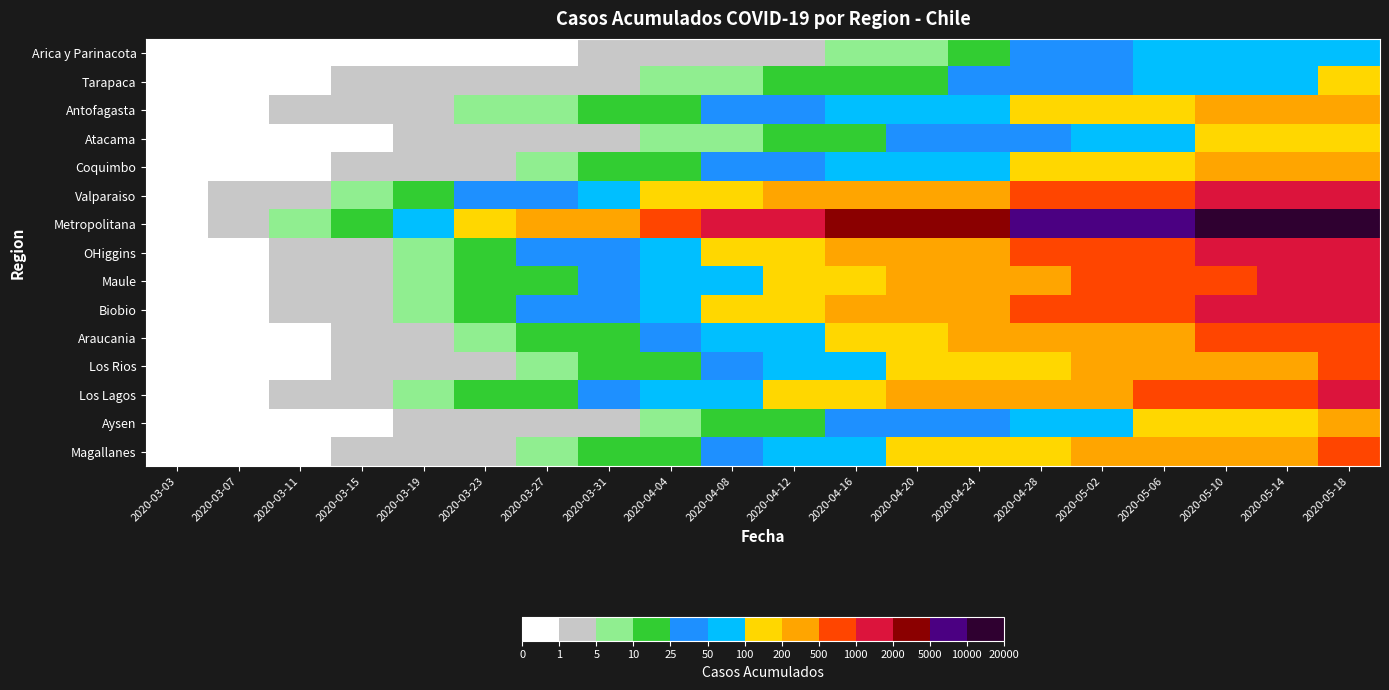

Reading right to left, extract all data points from this chart.

Arica y Parinacota: 2020-05-18=87	2020-05-14=75	2020-05-10=63	2020-05-06=53	2020-05-02=41	2020-04-28=28	2020-04-24=12	2020-04-20=7	2020-04-16=6	2020-04-12=3	2020-04-08=2	2020-04-04=1	2020-03-31=1	2020-03-27=0	2020-03-23=0	2020-03-19=0	2020-03-15=0	2020-03-11=0	2020-03-07=0	2020-03-03=0
Tarapaca: 2020-05-18=110	2020-05-14=90	2020-05-10=75	2020-05-06=60	2020-05-02=45	2020-04-28=35	2020-04-24=28	2020-04-20=20	2020-04-16=15	2020-04-12=10	2020-04-08=8	2020-04-04=6	2020-03-31=4	2020-03-27=3	2020-03-23=2	2020-03-19=1	2020-03-15=1	2020-03-11=0	2020-03-07=0	2020-03-03=0
Antofagasta: 2020-05-18=270	2020-05-14=240	2020-05-10=210	2020-05-06=180	2020-05-02=150	2020-04-28=120	2020-04-24=95	2020-04-20=70	2020-04-16=50	2020-04-12=35	2020-04-08=25	2020-04-04=18	2020-03-31=12	2020-03-27=8	2020-03-23=5	2020-03-19=3	2020-03-15=2	2020-03-11=1	2020-03-07=0	2020-03-03=0
Atacama: 2020-05-18=145	2020-05-14=120	2020-05-10=100	2020-05-06=80	2020-05-02=63	2020-04-28=48	2020-04-24=35	2020-04-20=25	2020-04-16=18	2020-04-12=12	2020-04-08=8	2020-04-04=5	2020-03-31=3	2020-03-27=2	2020-03-23=1	2020-03-19=1	2020-03-15=0	2020-03-11=0	2020-03-07=0	2020-03-03=0
Coquimbo: 2020-05-18=285	2020-05-14=245	2020-05-10=208	2020-05-06=174	2020-05-02=143	2020-04-28=115	2020-04-24=90	2020-04-20=68	2020-04-16=50	2020-04-12=36	2020-04-08=25	2020-04-04=17	2020-03-31=11	2020-03-27=7	2020-03-23=4	2020-03-19=2	2020-03-15=1	2020-03-11=0	2020-03-07=0	2020-03-03=0
Valparaiso: 2020-05-18=1425	2020-05-14=1230	2020-05-10=1050	2020-05-06=885	2020-05-02=735	2020-04-28=600	2020-04-24=480	2020-04-20=375	2020-04-16=285	2020-04-12=210	2020-04-08=150	2020-04-04=102	2020-03-31=67	2020-03-27=42	2020-03-23=25	2020-03-19=14	2020-03-15=7	2020-03-11=3	2020-03-07=1	2020-03-03=0
Metropolitana: 2020-05-18=19020	2020-05-14=15420	2020-05-10=12360	2020-05-06=9780	2020-05-02=7630	2020-04-28=5860	2020-04-24=4420	2020-04-20=3260	2020-04-16=2340	2020-04-12=1620	2020-04-08=1080	2020-04-04=680	2020-03-31=400	2020-03-27=220	2020-03-23=112	2020-03-19=52	2020-03-15=22	2020-03-11=8	2020-03-07=2	2020-03-03=0
OHiggins: 2020-05-18=1555	2020-05-14=1313	2020-05-10=1095	2020-05-06=900	2020-05-02=728	2020-04-28=578	2020-04-24=448	2020-04-20=338	2020-04-16=248	2020-04-12=176	2020-04-08=120	2020-04-04=78	2020-03-31=48	2020-03-27=28	2020-03-23=15	2020-03-19=7	2020-03-15=3	2020-03-11=1	2020-03-07=0	2020-03-03=0
Maule: 2020-05-18=1240	2020-05-14=1030	2020-05-10=845	2020-05-06=683	2020-05-02=543	2020-04-28=424	2020-04-24=324	2020-04-20=242	2020-04-16=176	2020-04-12=124	2020-04-08=84	2020-04-04=54	2020-03-31=33	2020-03-27=19	2020-03-23=10	2020-03-19=5	2020-03-15=2	2020-03-11=1	2020-03-07=0	2020-03-03=0
Biobio: 2020-05-18=1456	2020-05-14=1214	2020-05-10=1001	2020-05-06=815	2020-05-02=654	2020-04-28=516	2020-04-24=400	2020-04-20=304	2020-04-16=226	2020-04-12=163	2020-04-08=113	2020-04-04=75	2020-03-31=47	2020-03-27=28	2020-03-23=15	2020-03-19=7	2020-03-15=3	2020-03-11=1	2020-03-07=0	2020-03-03=0
Araucania: 2020-05-18=806	2020-05-14=666	2020-05-10=544	2020-05-06=439	2020-05-02=349	2020-04-28=273	2020-04-24=210	2020-04-20=158	2020-04-16=116	2020-04-12=82	2020-04-08=56	2020-04-04=36	2020-03-31=22	2020-03-27=13	2020-03-23=7	2020-03-19=3	2020-03-15=1	2020-03-11=0	2020-03-07=0	2020-03-03=0
Los Rios: 2020-05-18=522	2020-05-14=431	2020-05-10=352	2020-05-06=284	2020-05-02=226	2020-04-28=177	2020-04-24=136	2020-04-20=102	2020-04-16=75	2020-04-12=53	2020-04-08=36	2020-04-04=23	2020-03-31=14	2020-03-27=8	2020-03-23=4	2020-03-19=2	2020-03-15=1	2020-03-11=0	2020-03-07=0	2020-03-03=0
Los Lagos: 2020-05-18=1050	2020-05-14=872	2020-05-10=716	2020-05-06=580	2020-05-02=463	2020-04-28=363	2020-04-24=279	2020-04-20=210	2020-04-16=154	2020-04-12=110	2020-04-08=76	2020-04-04=50	2020-03-31=31	2020-03-27=18	2020-03-23=10	2020-03-19=5	2020-03-15=2	2020-03-11=1	2020-03-07=0	2020-03-03=0
Aysen: 2020-05-18=200	2020-05-14=164	2020-05-10=133	2020-05-06=106	2020-05-02=83	2020-04-28=64	2020-04-24=48	2020-04-20=35	2020-04-16=25	2020-04-12=17	2020-04-08=11	2020-04-04=7	2020-03-31=4	2020-03-27=2	2020-03-23=1	2020-03-19=1	2020-03-15=0	2020-03-11=0	2020-03-07=0	2020-03-03=0
Magallanes: 2020-05-18=522	2020-05-14=431	2020-05-10=352	2020-05-06=284	2020-05-02=226	2020-04-28=177	2020-04-24=136	2020-04-20=102	2020-04-16=75	2020-04-12=53	2020-04-08=36	2020-04-04=23	2020-03-31=14	2020-03-27=8	2020-03-23=4	2020-03-19=2	2020-03-15=1	2020-03-11=0	2020-03-07=0	2020-03-03=0